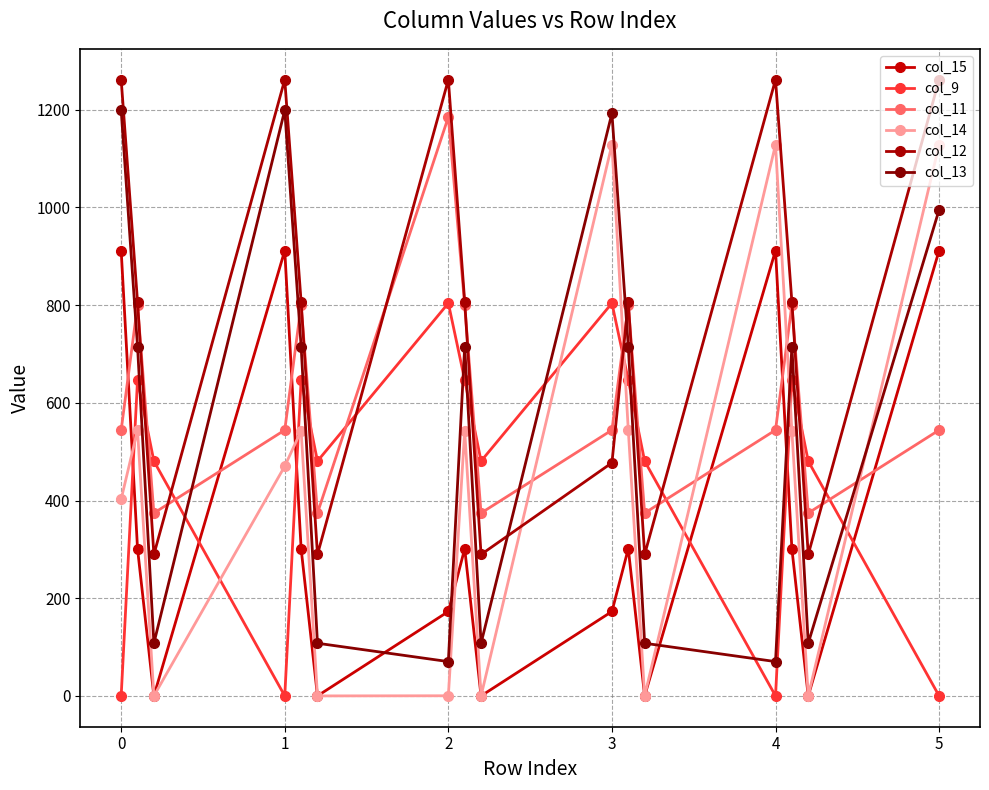

How many series are shown in this chart?

6